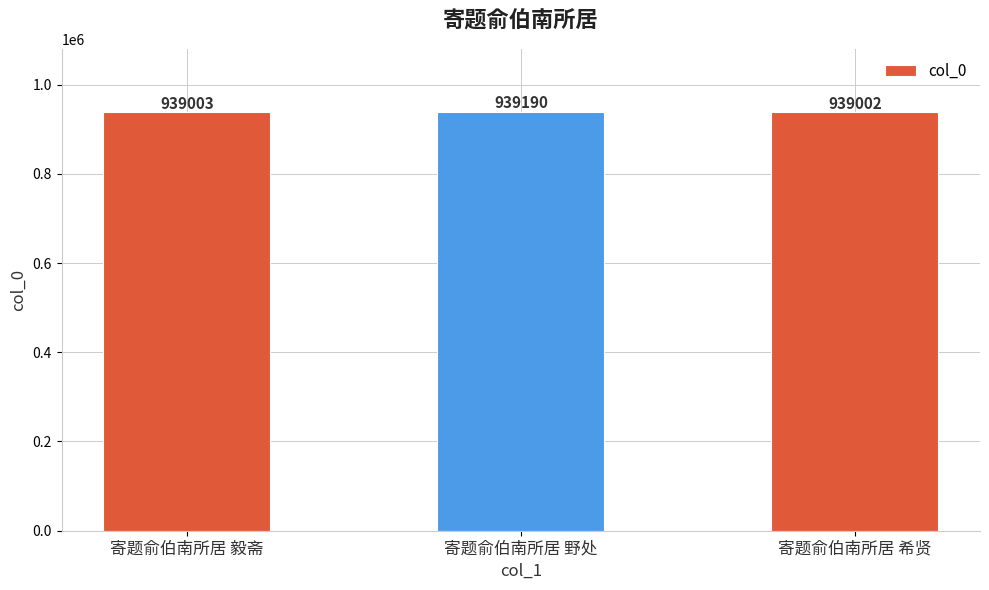

Does the chart contain stacked bars?

No